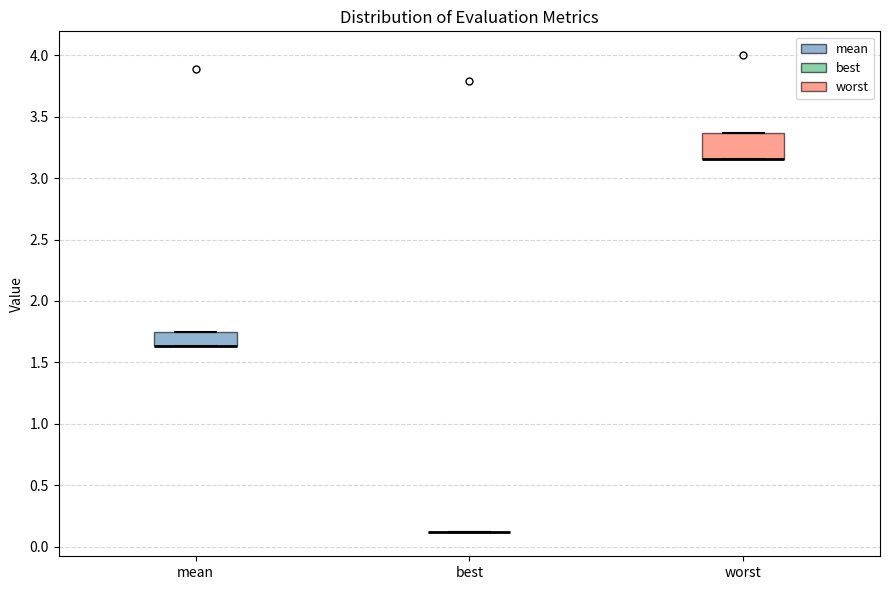

Comparing the boxes themselves (not the whiskers), which one is the tallest?

worst